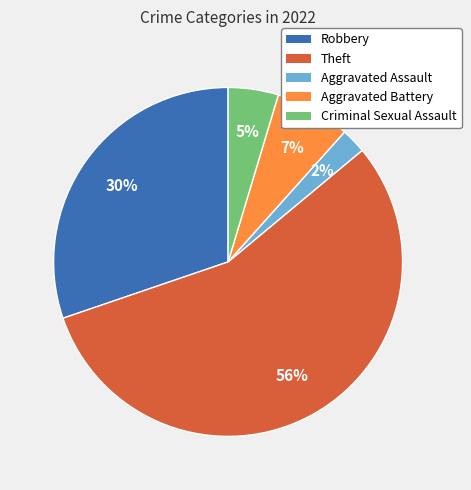

The Aggravated Battery slice represents 21% of the pie. True or false?

False